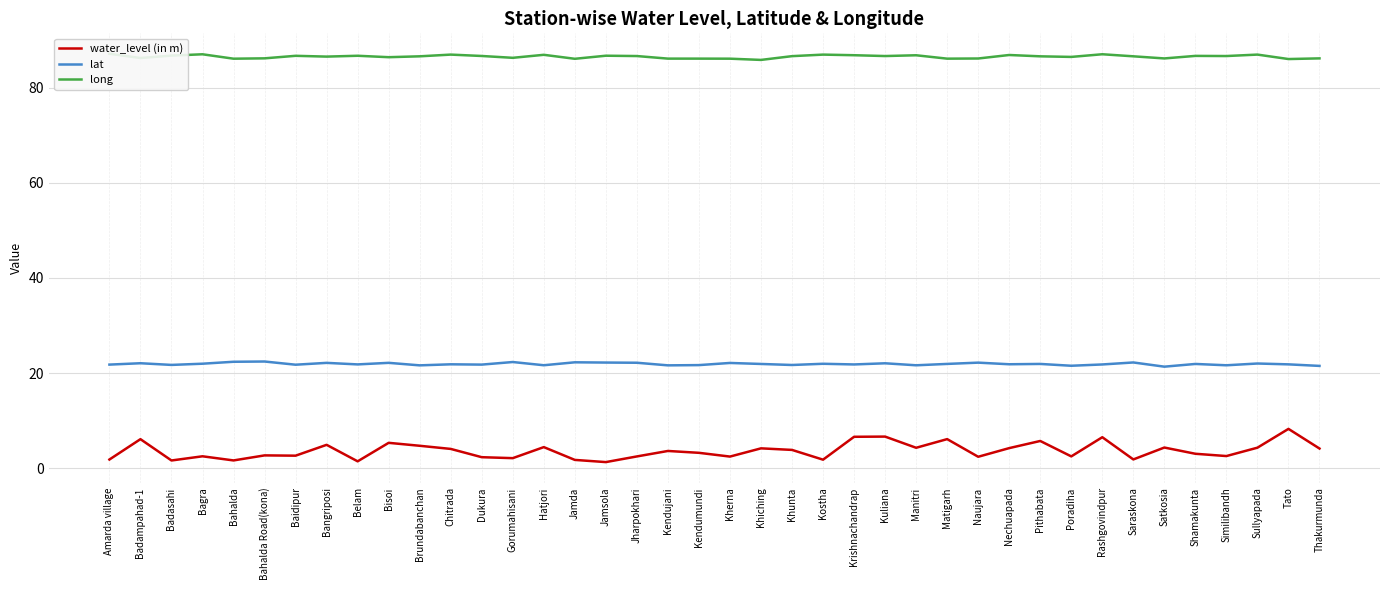

Is it true that lat equals 29.8 at Poradiha?

False